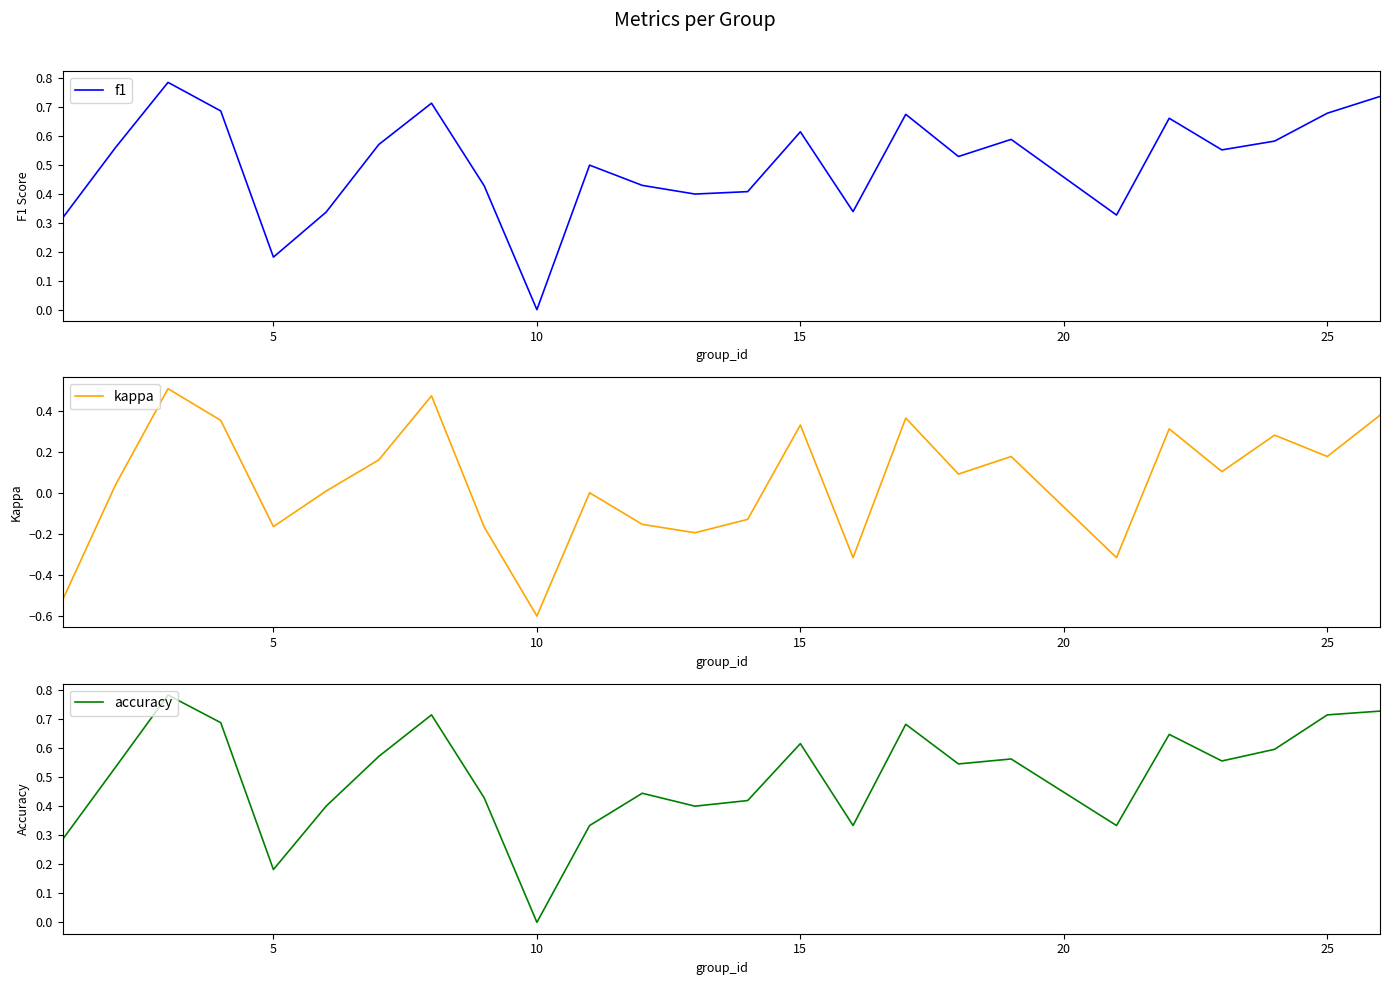

Which series has the largest total across all categories?

f1